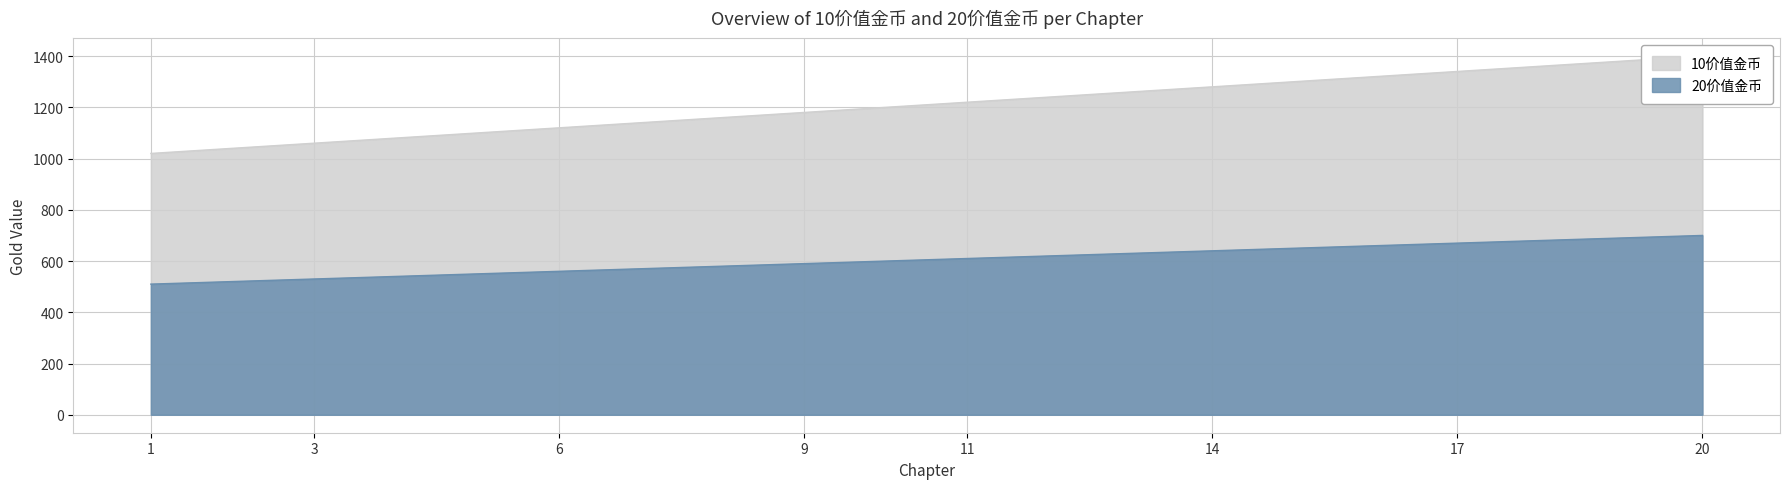

Is it true that 20价值金币 equals 450 at 20?

False